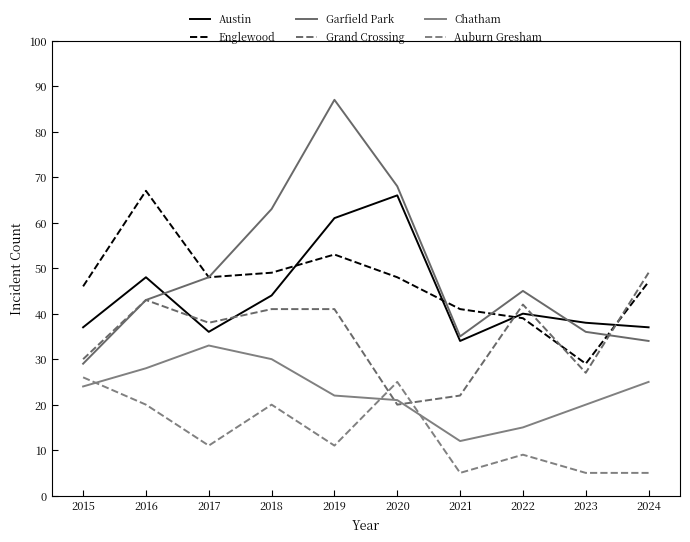

How many times do Englewood and Garfield Park cross each other?

3